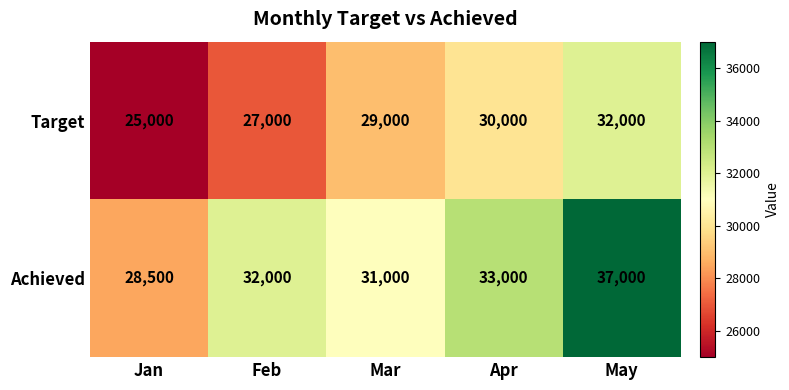

How many series are shown in this chart?

2